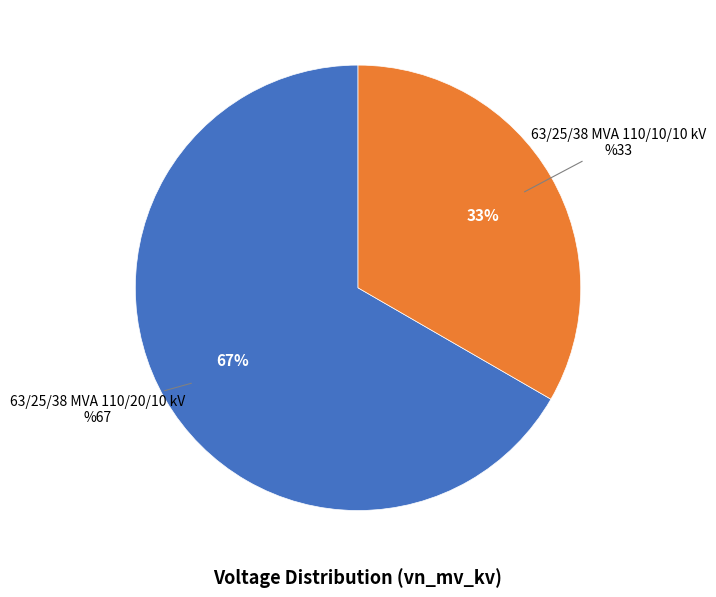

What is the ratio of the value at 63/25/38 MVA 110/10/10 kV to the value at 63/25/38 MVA 110/20/10 kV?

0.5